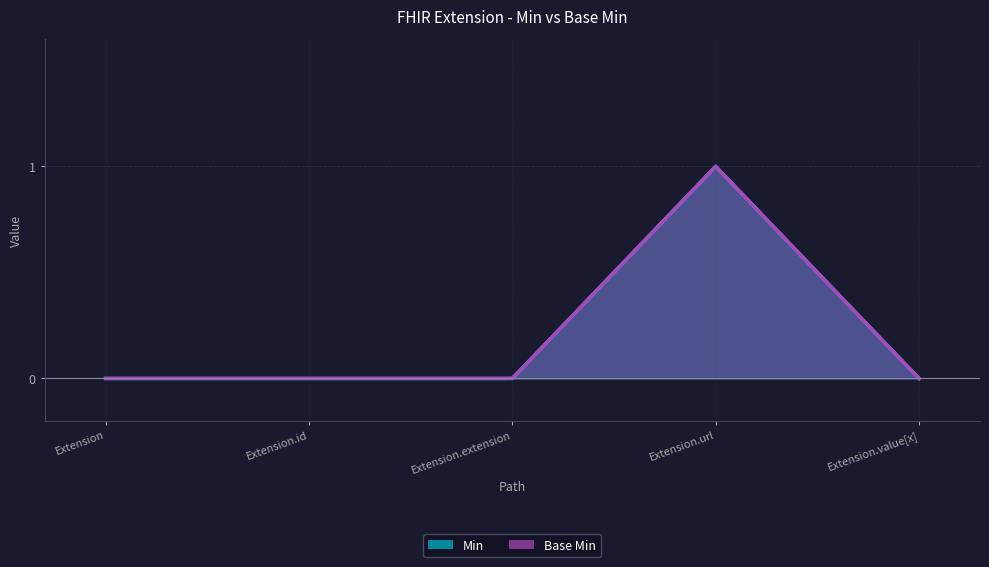

Between Extension.url and Extension.value[x], which series saw the biggest shift?

Min